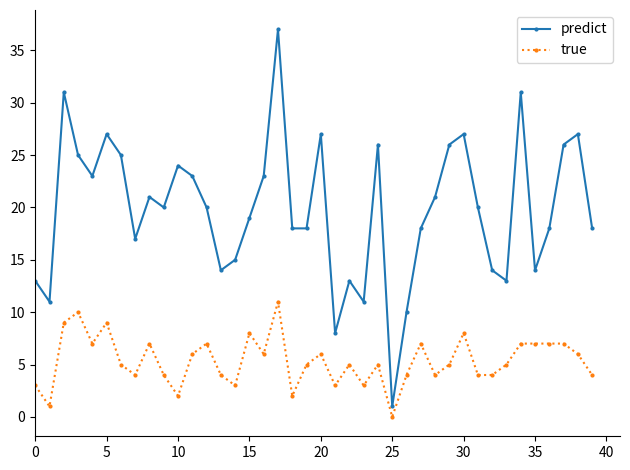

Reading left to right, what are all the values shown in this chart?

predict: 13	11	31	25	23	27	25	17	21	20	24	23	20	14	15	19	23	37	18	18	27	8	13	11	26	1	10	18	21	26	27	20	14	13	31	14	18	26	27	18
true: 3	1	9	10	7	9	5	4	7	4	2	6	7	4	3	8	6	11	2	5	6	3	5	3	5	0	4	7	4	5	8	4	4	5	7	7	7	7	6	4